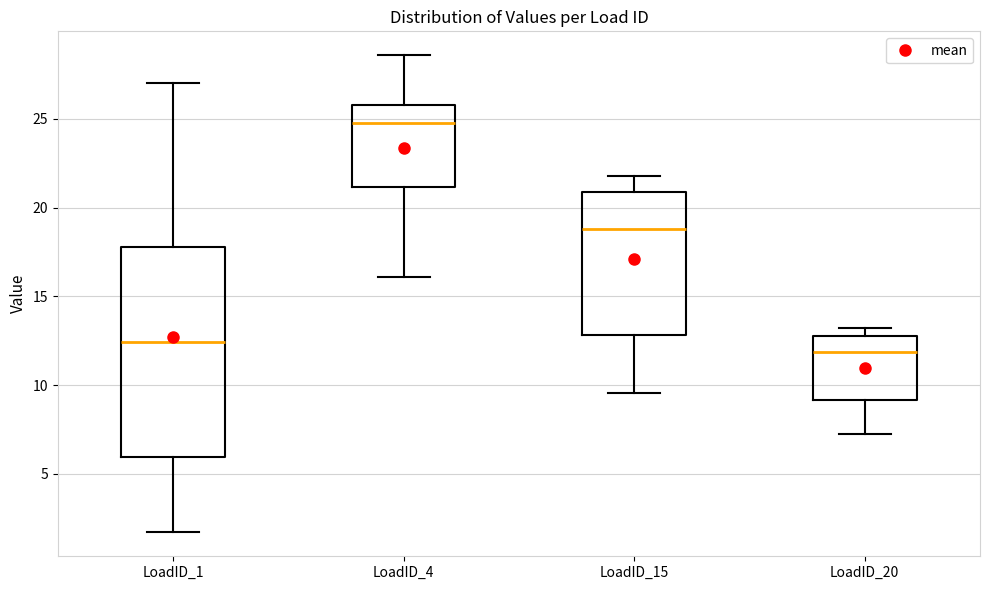

Which box's median line is the highest?

LoadID_4